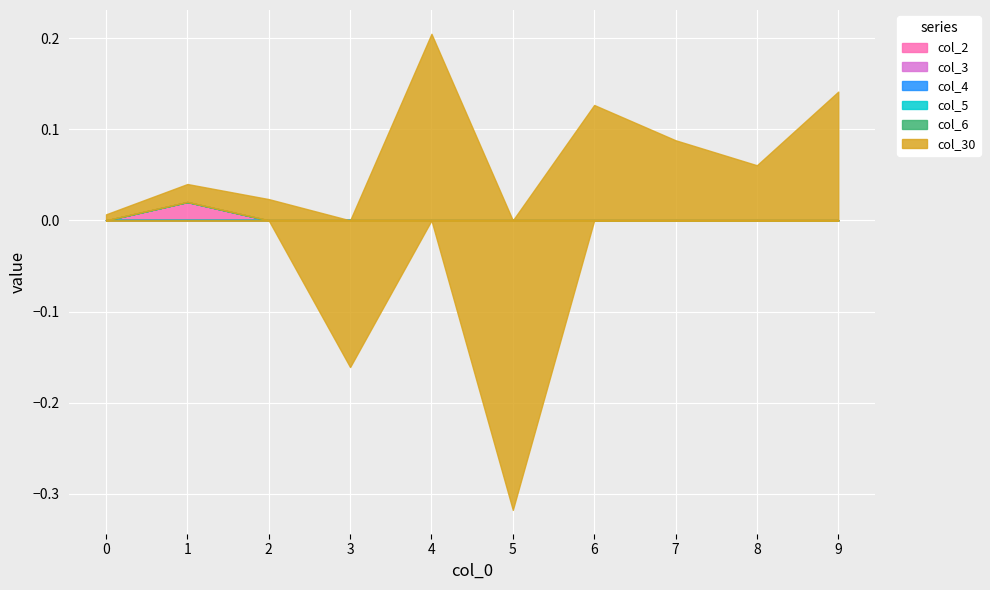

Reading left to right, extract all data points from this chart.

col_2: 0=0.0	1=0.0	2=0.0	3=0.0	4=0.0	5=0.0	6=0.0	7=0.0	8=0.0	9=0.0
col_3: 0=0.0	1=0.0	2=0.0	3=0.0	4=0.0	5=0.0	6=0.0	7=0.0	8=0.0	9=0.0
col_4: 0=0.0	1=0.0	2=0.0	3=0.0	4=0.0	5=0.0	6=0.0	7=0.0	8=0.0	9=0.0
col_5: 0=0.0	1=0.0	2=0.0	3=0.0	4=0.0	5=0.0	6=0.0	7=0.0	8=0.0	9=0.0
col_6: 0=0.0	1=0.0	2=0.0	3=0.0	4=0.0	5=0.0	6=0.0	7=0.0	8=0.0	9=0.0
col_30: 0=0.0	1=0.0	2=0.0	3=-0.2	4=0.2	5=-0.3	6=0.1	7=0.1	8=0.1	9=0.1